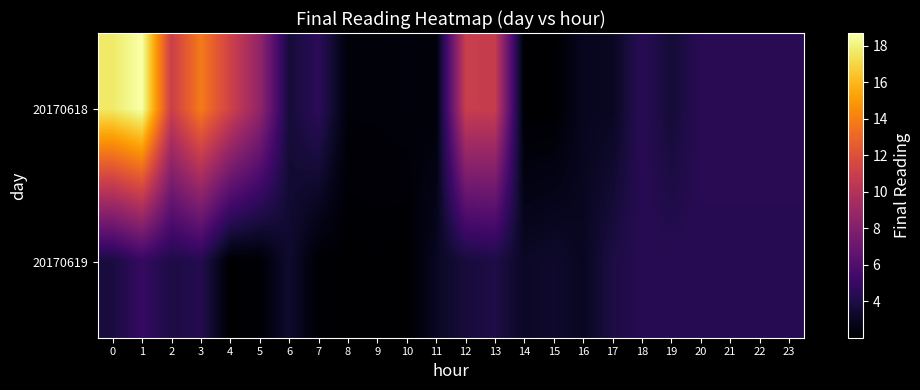

Rank the series at 9 from highest to lowest value.

20170618, 20170619